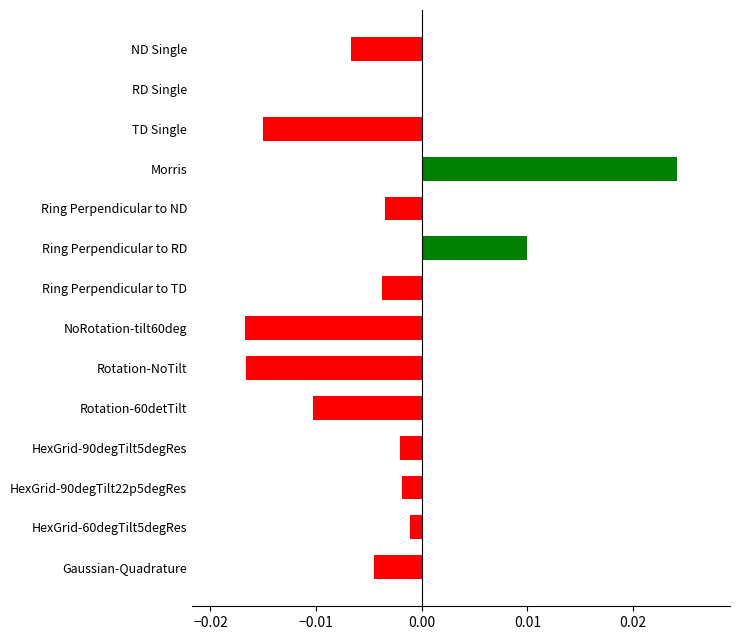

Which has a higher value, RD Single or Rotation-NoTilt?

RD Single